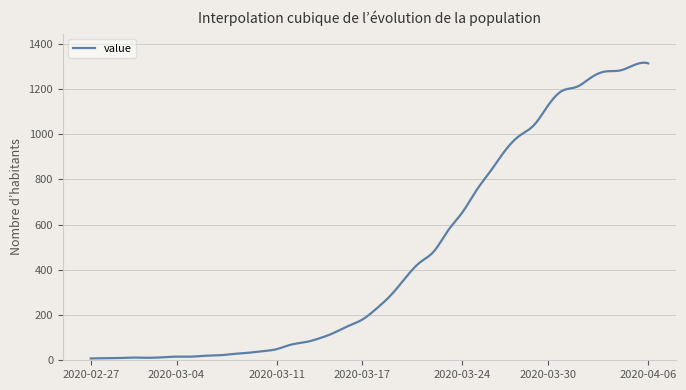

What is the maximum value shown in the chart?

1315.8